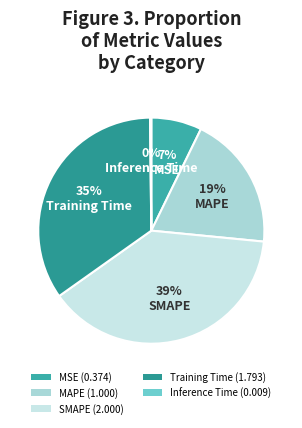

Which slice is the largest?

SMAPE